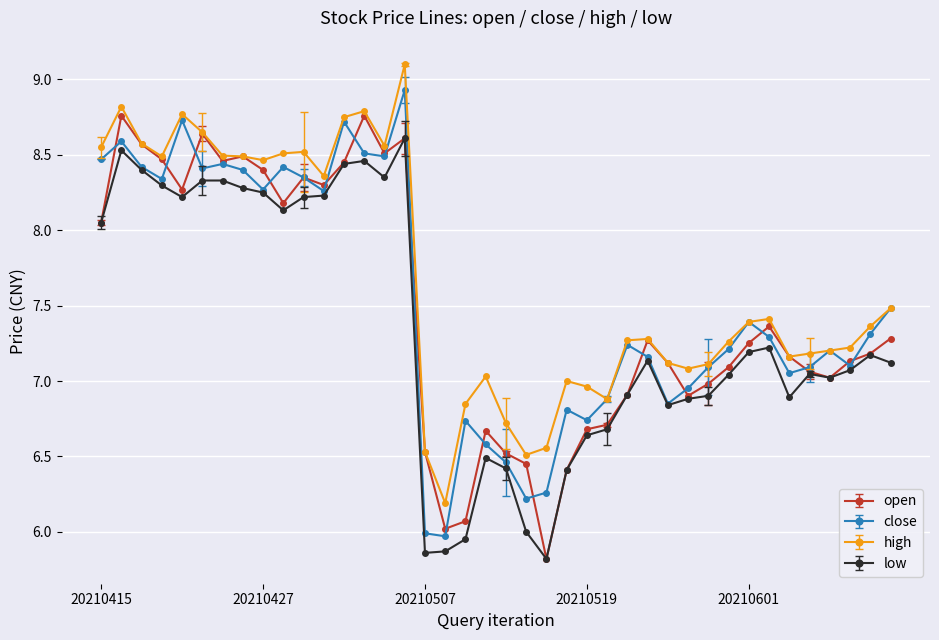

Rank the series by their average value, from highest to lowest.

high, close, open, low